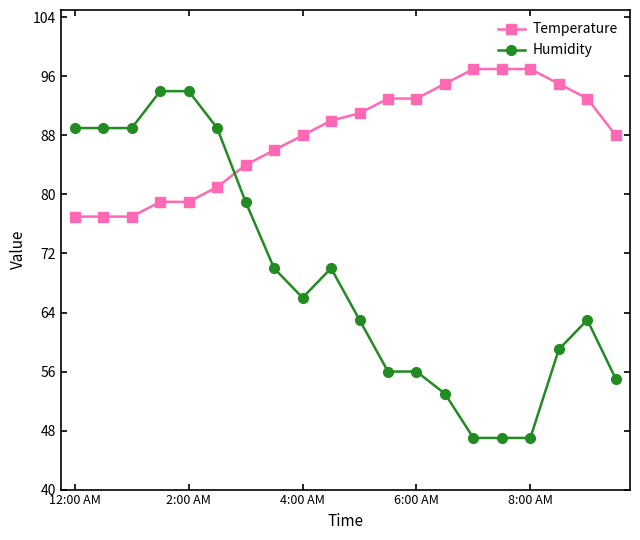

Does the chart display data point markers on the line(s)?

Yes